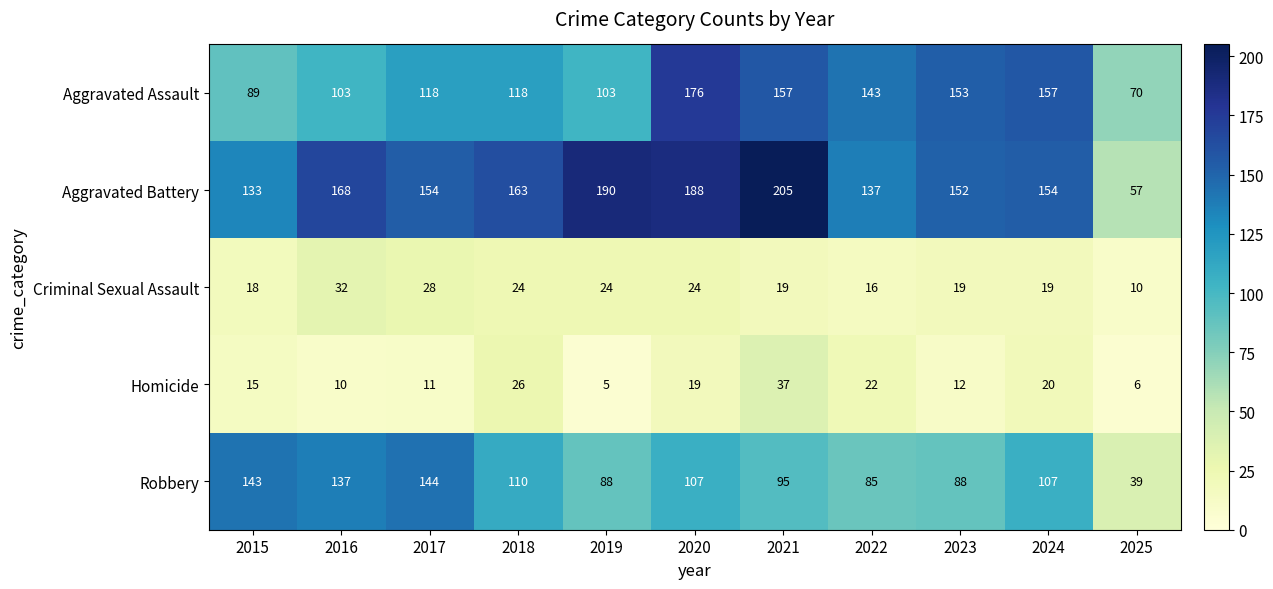

What is the difference between the maximum and second lowest values in the Criminal Sexual Assault series?

16